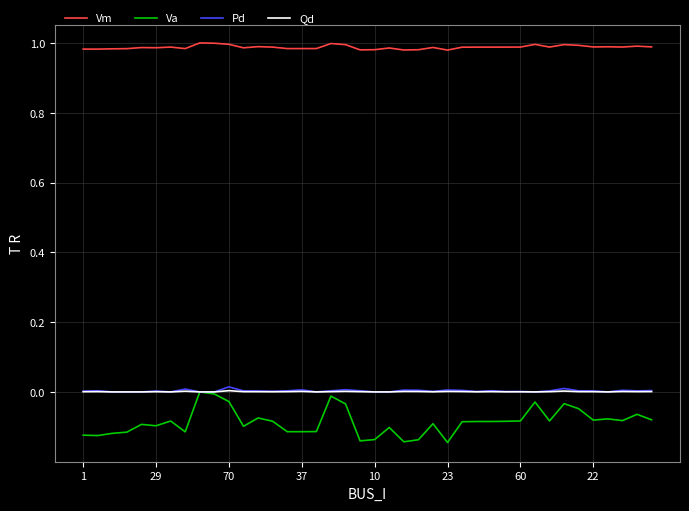

Count the number of data series in this chart.

4